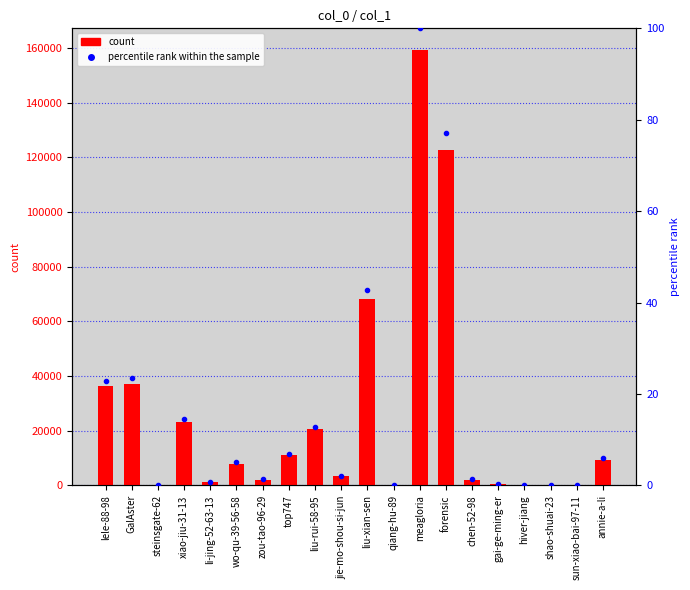

What is the difference between the maximum and minimum values in the percentile rank within the sample series?

100.0